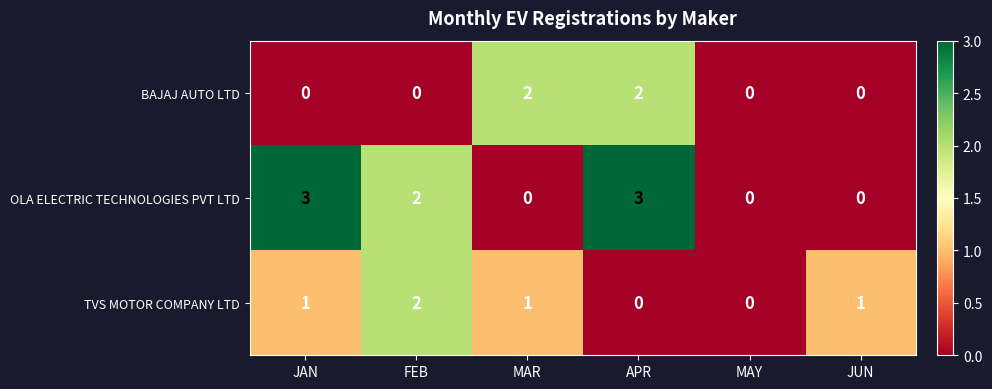

What is the sum of all OLA ELECTRIC TECHNOLOGIES PVT LTD values?

8